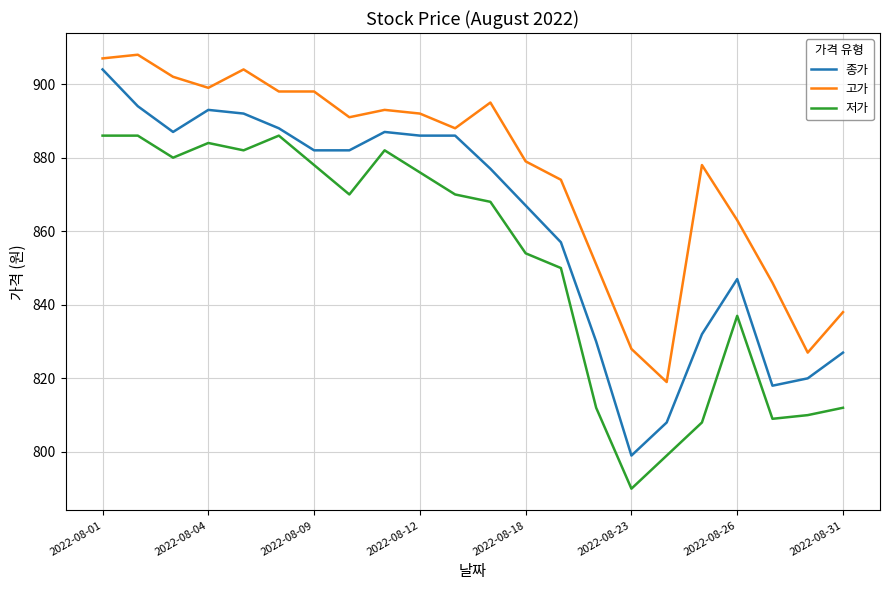

Which series has the largest range (max minus min)?

종가